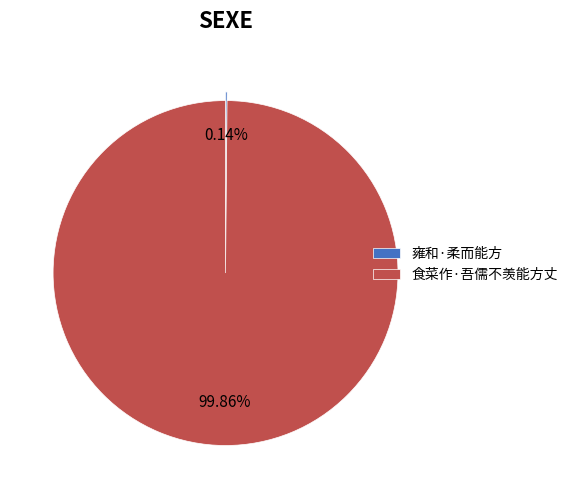

What is the majority slice?

食菜作·吾儒不羡能方丈